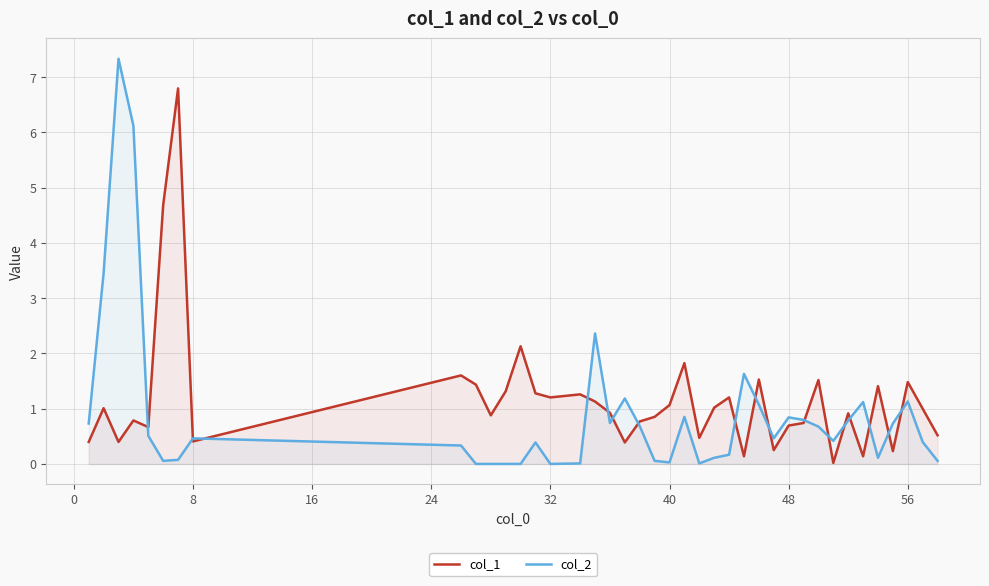

What is the maximum value for col_1?

6.8